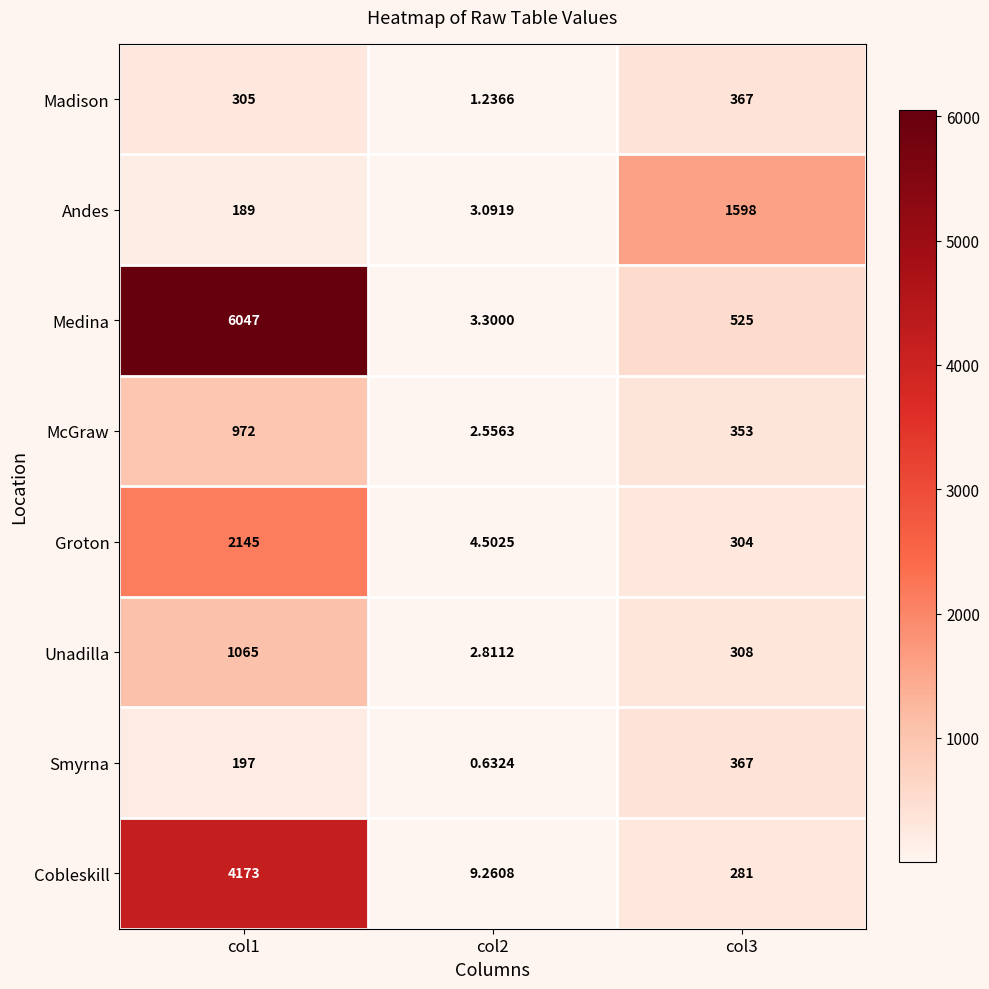

Which series has the widest spread of values?

Medina